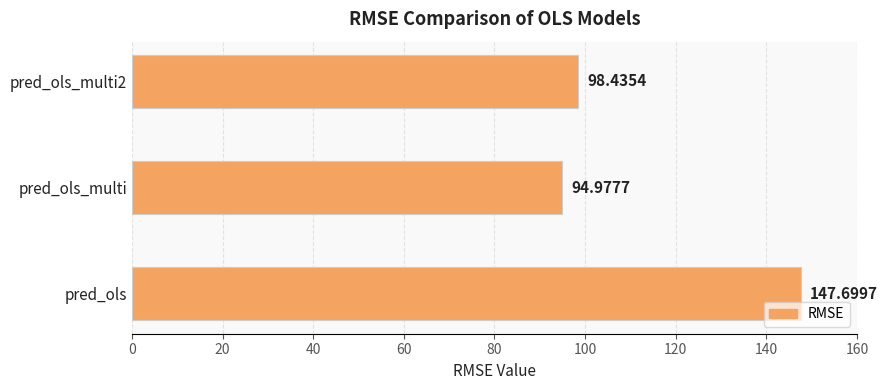

What is the sum of all values?

341.1